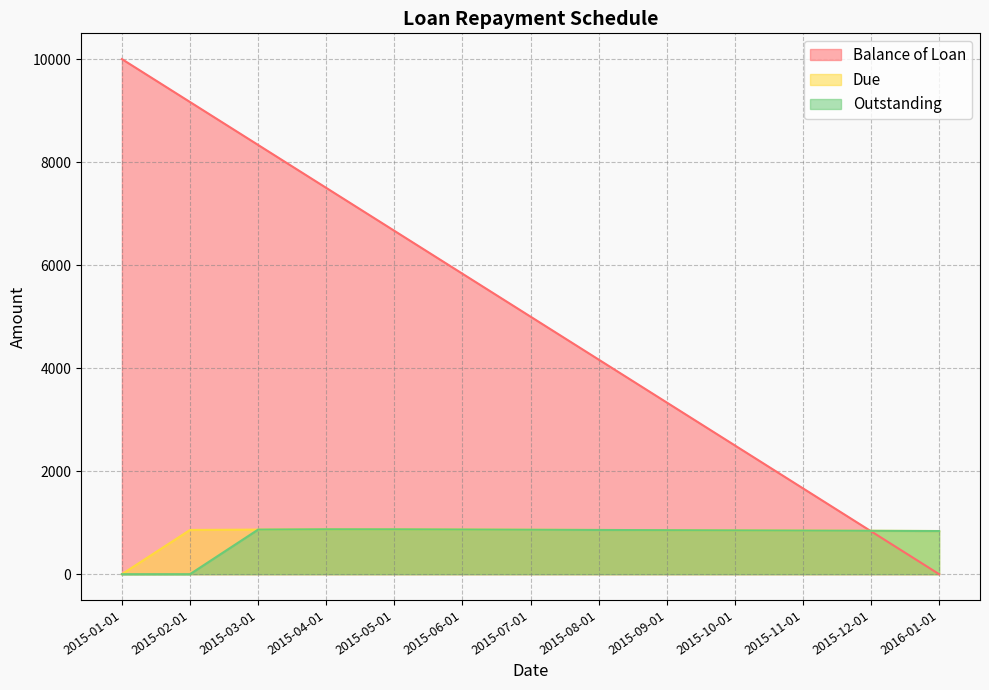

Where do Due and Balance of Loan first cross each other?

2015-11-01 and 2015-12-01